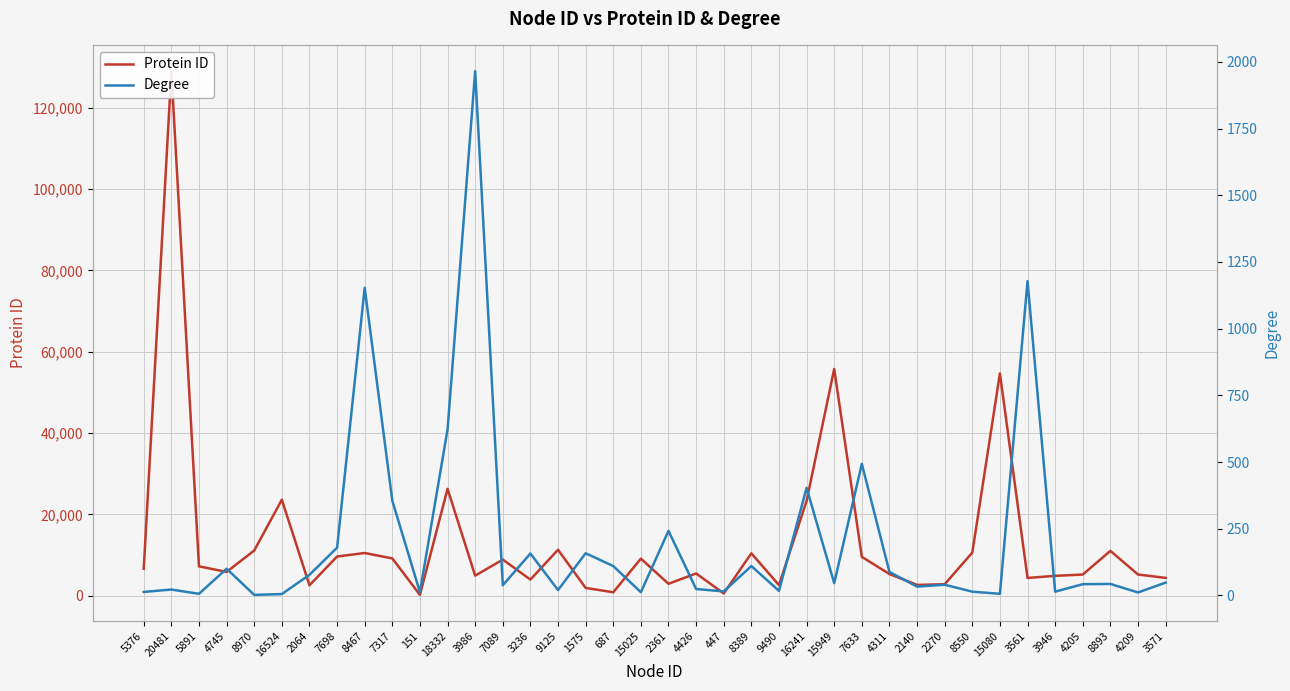

Where does the Degree series first go above 43?

4745